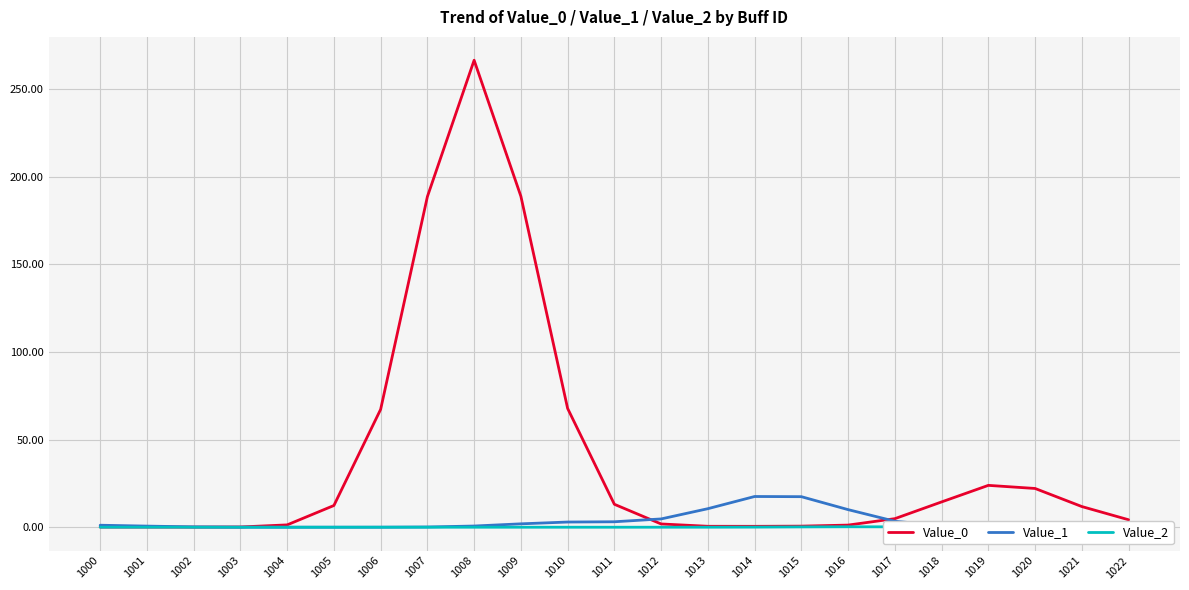

Which category has the highest value across all series?

1008